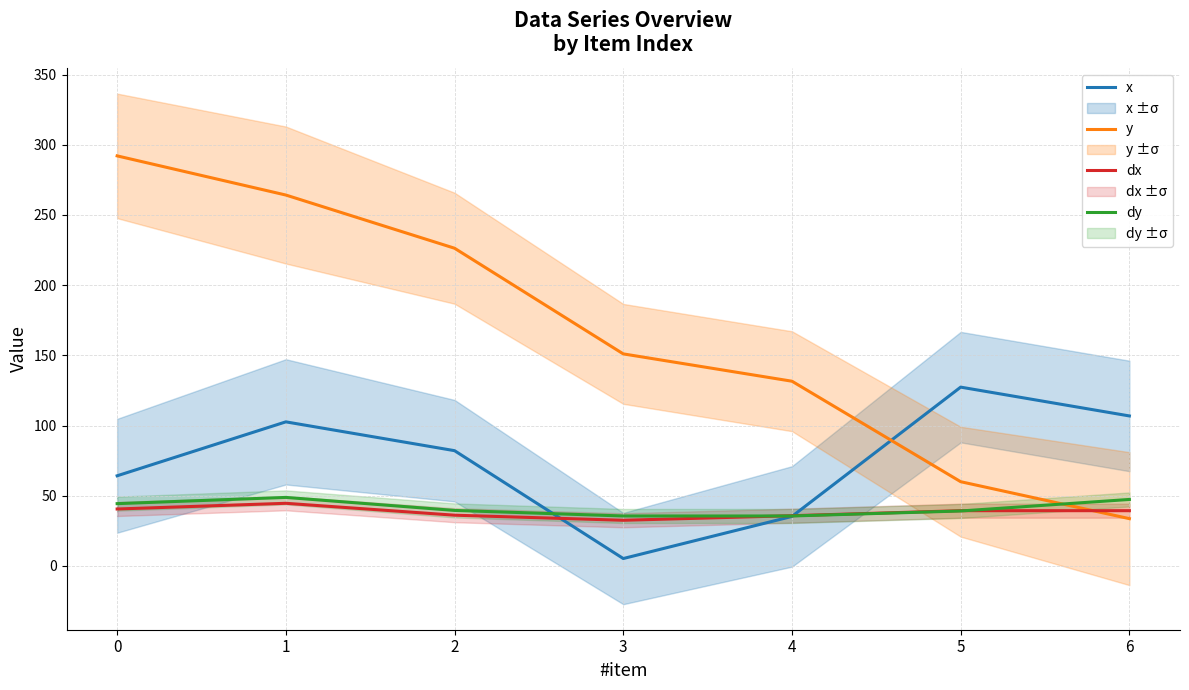

The x series shows 35.3 at 4. True or false?

True